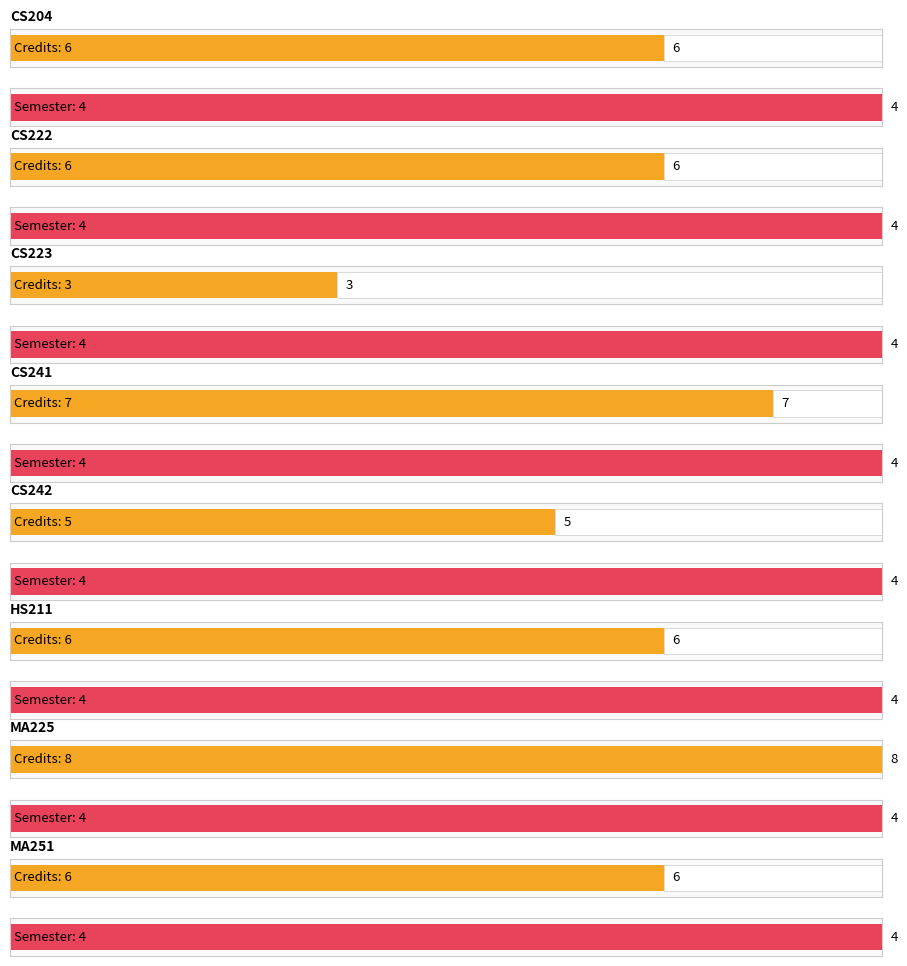

What is the label of the 6th bar from the right?

CS223